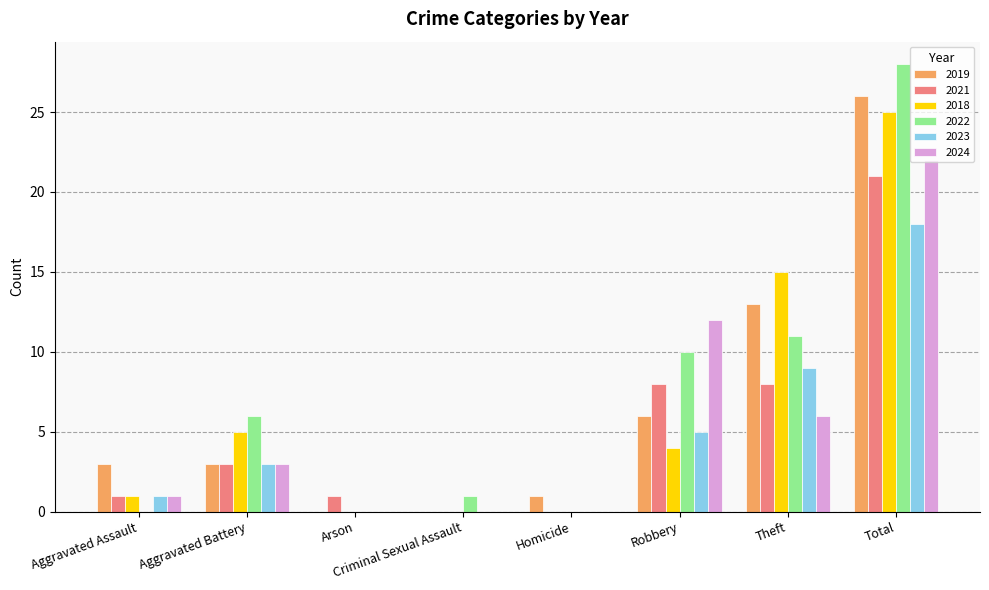

Are the bars horizontal?

No